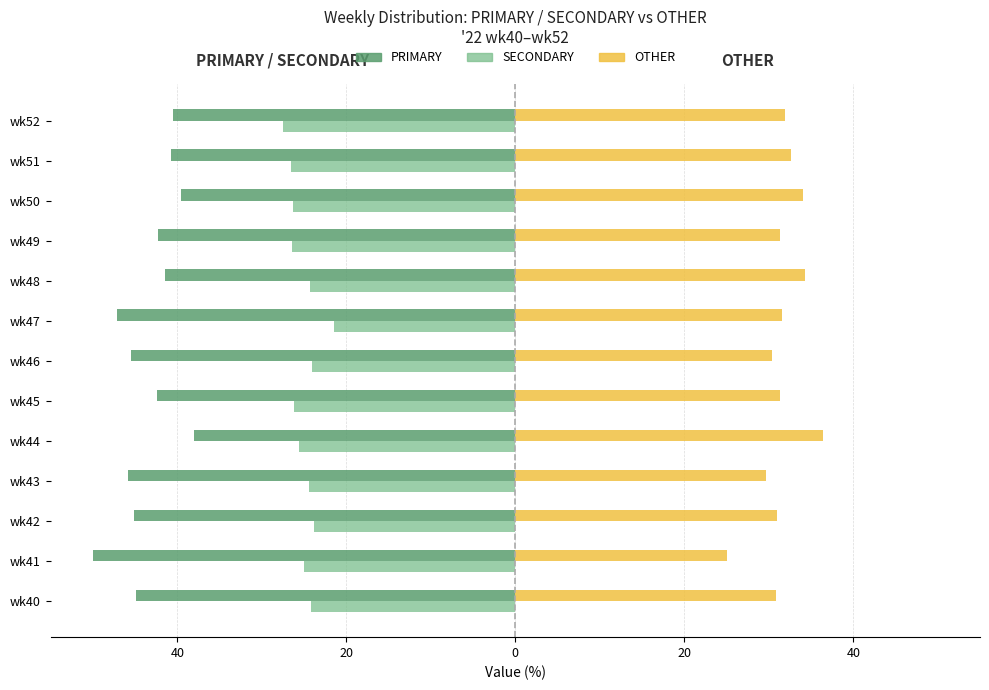

Reading left to right, what are all the values shown in this chart?

PRIMARY: -44.9	-50.0	-45.2	-45.8	-38.0	-42.5	-45.5	-47.1	-41.4	-42.2	-39.5	-40.8	-40.5
SECONDARY: -24.2	-25.0	-23.9	-24.5	-25.6	-26.2	-24.1	-21.4	-24.2	-26.4	-26.4	-26.5	-27.5
OTHER: 30.9	25.0	31.0	29.7	36.4	31.3	30.4	31.5	34.3	31.3	34.1	32.7	31.9